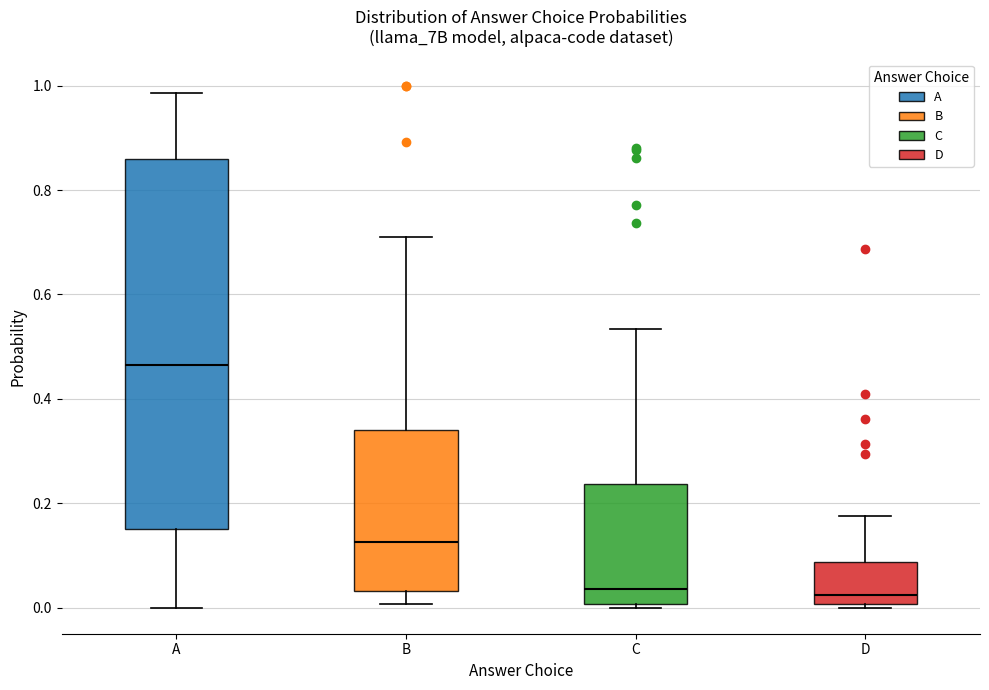

Where is the lower edge of the box for A on the y-axis? The values are not printed on the chart, so give them approximately, as read against the axis.

0.16